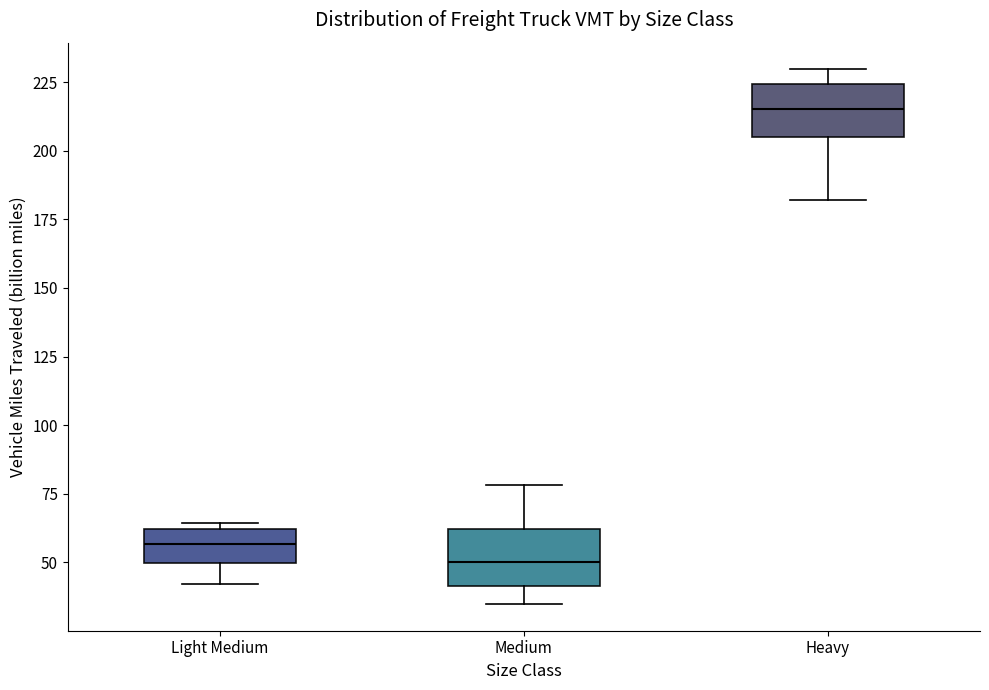

Which box's median line is the lowest?

Medium